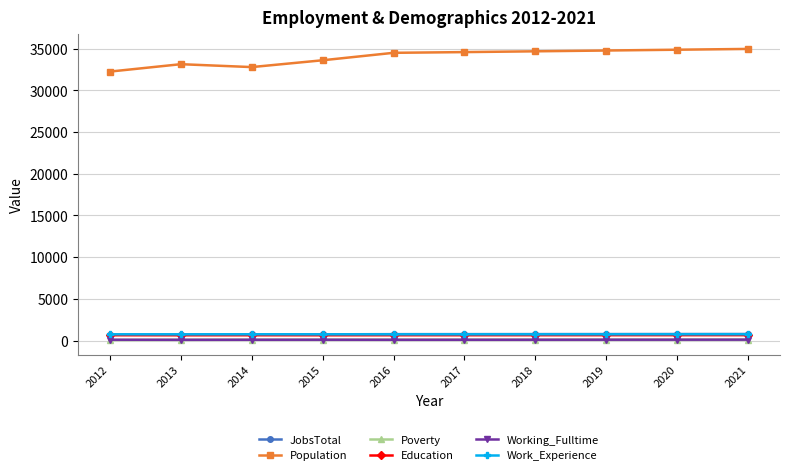

How many lines are shown in the chart?

6